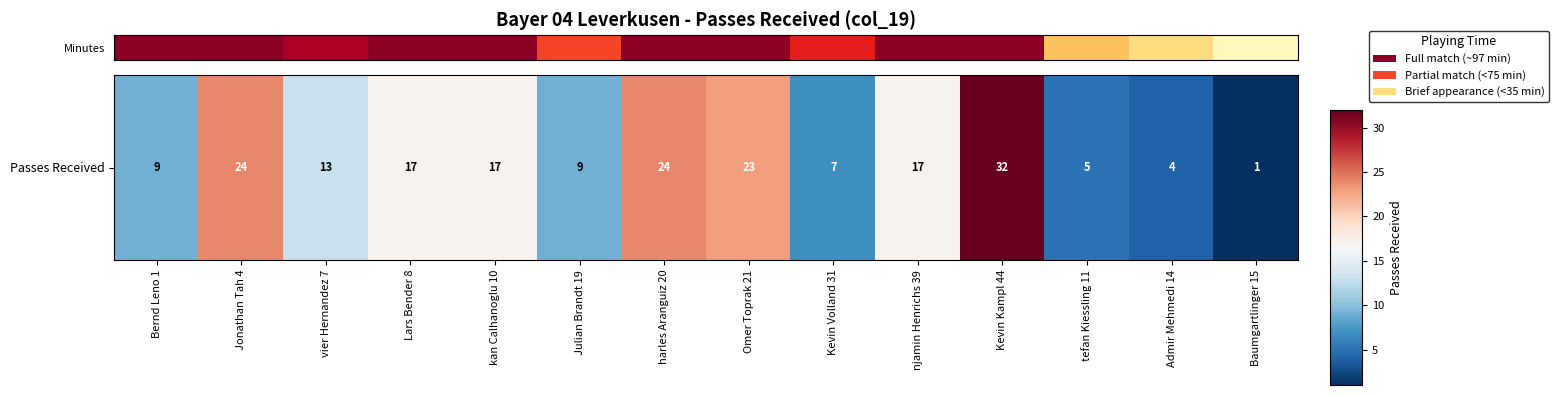

Where is the data nearest to the value 51?

Julian Brandt 19